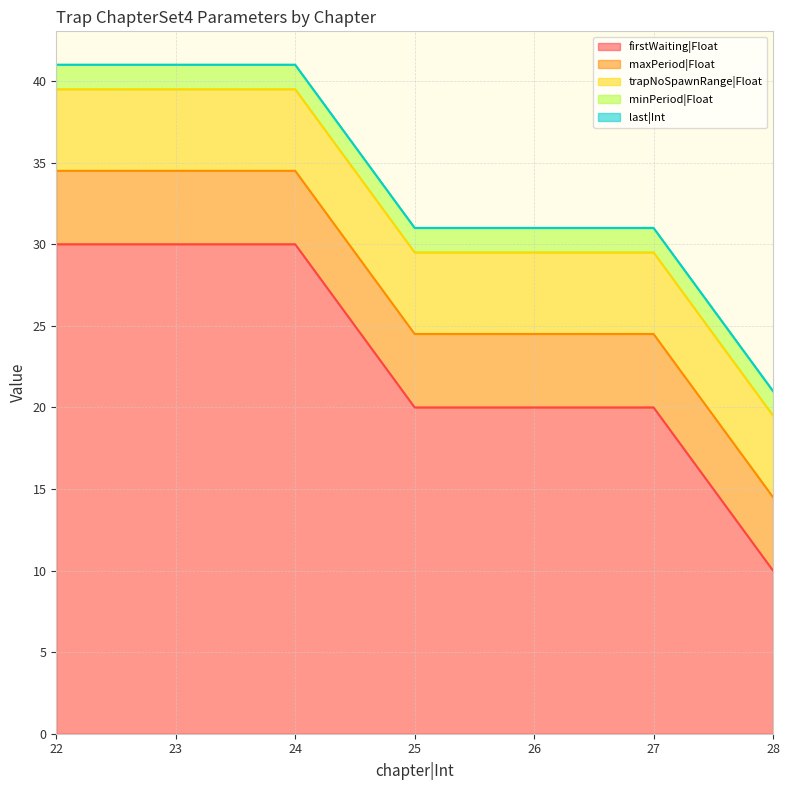

List the series in order of their peak value, lowest first.

last|Int, minPeriod|Float, maxPeriod|Float, trapNoSpawnRange|Float, firstWaiting|Float